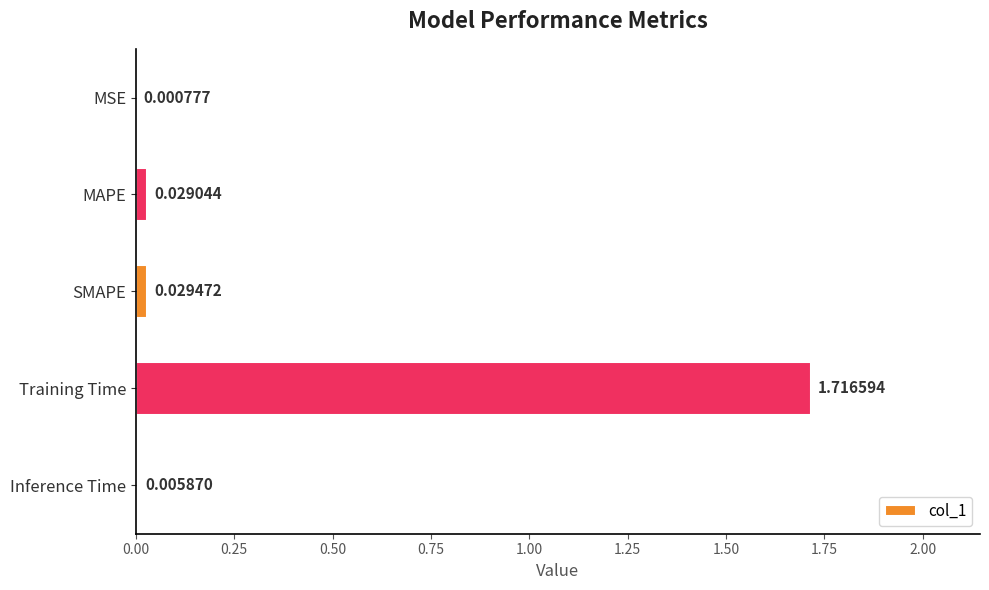

What is the sum of all values?

1.8